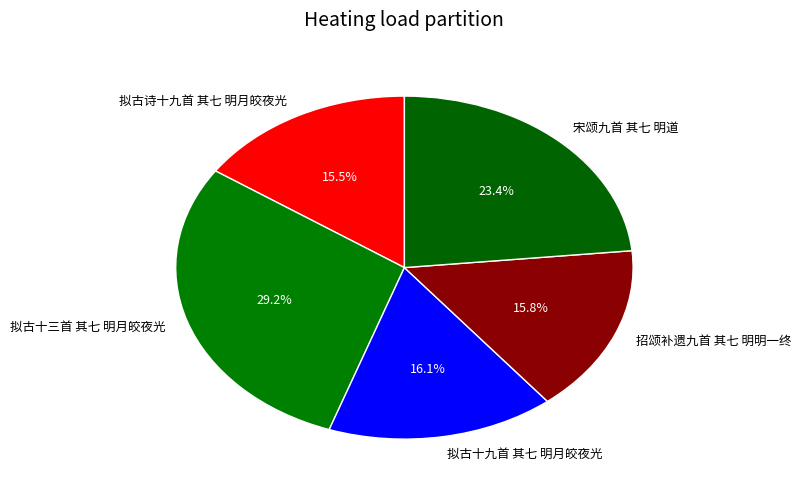

What is the total percentage of 宋颂九首 其七 明道 and 拟古诗十九首 其七 明月皎夜光?

38.9%